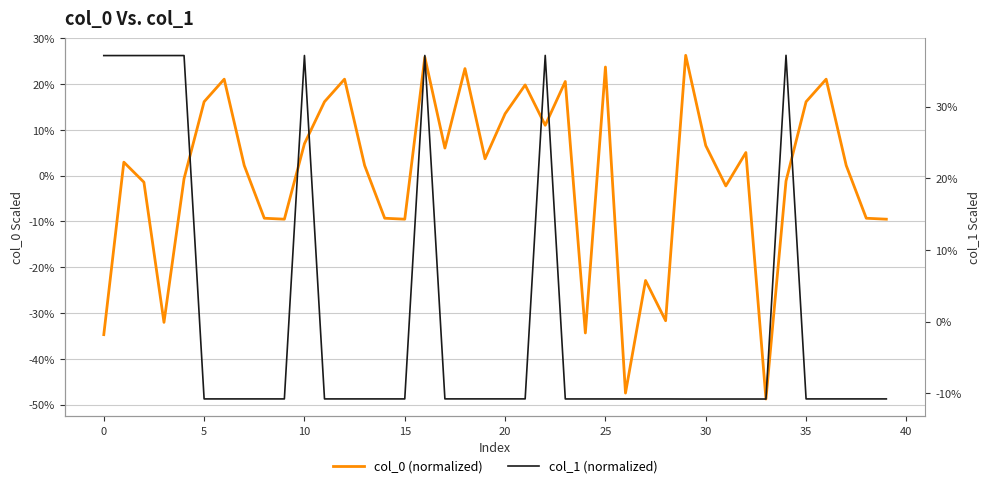

Rank the series by their maximum value, from lowest to highest.

col_0 (normalized), col_1 (normalized)